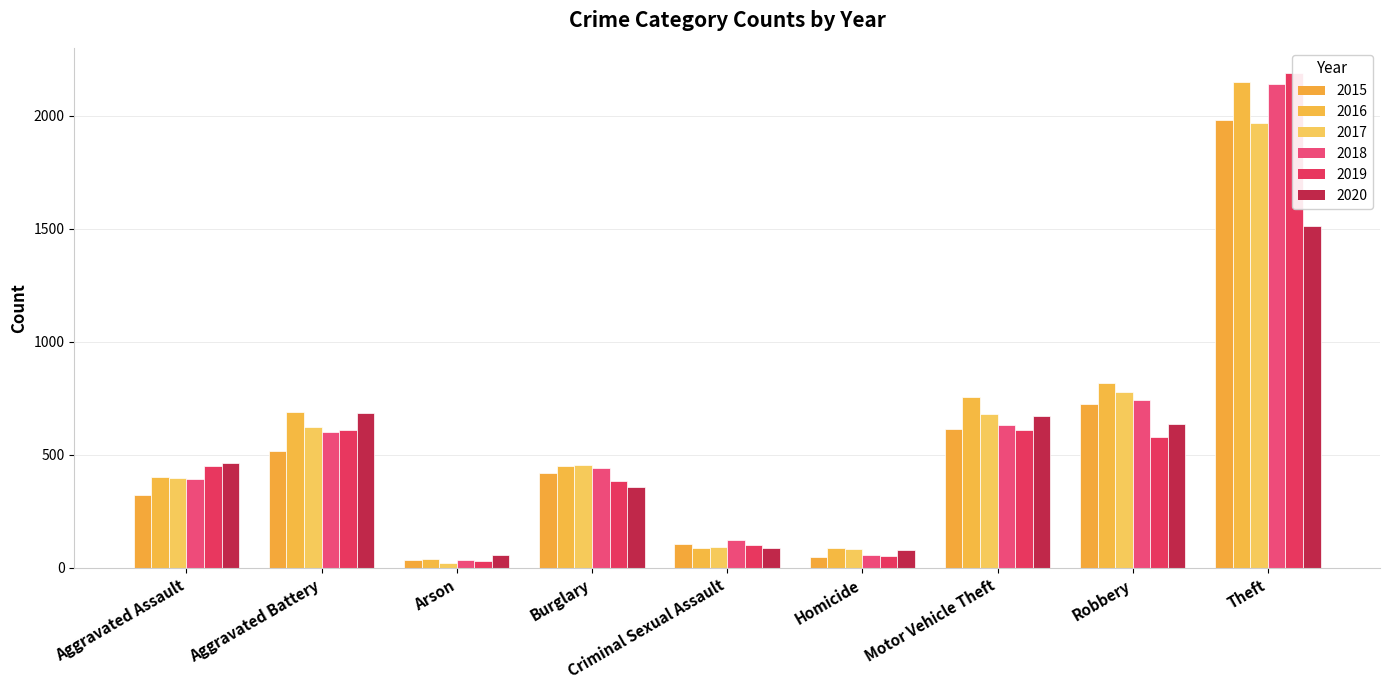

What is the smallest value displayed?

23